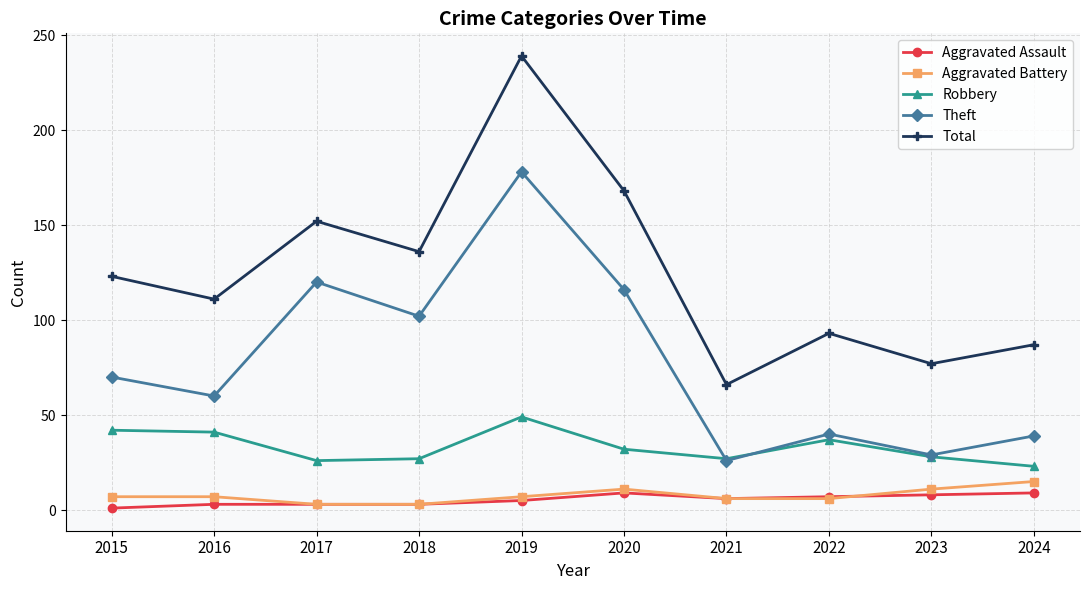

What is the difference between the highest and lowest values at 2019?

234